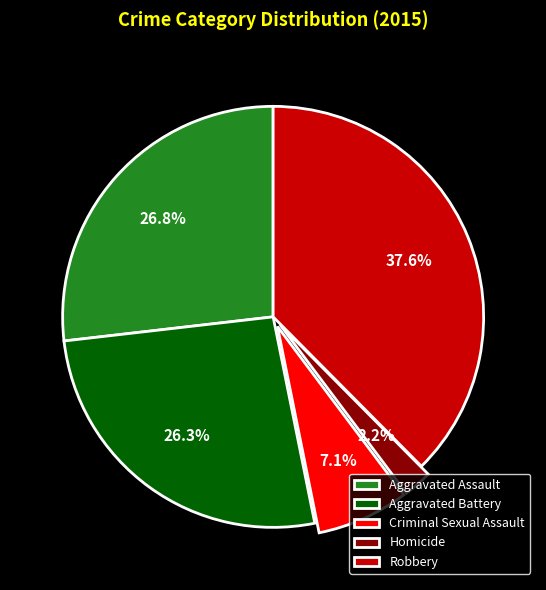

Which has a higher value, Robbery or Homicide?

Robbery